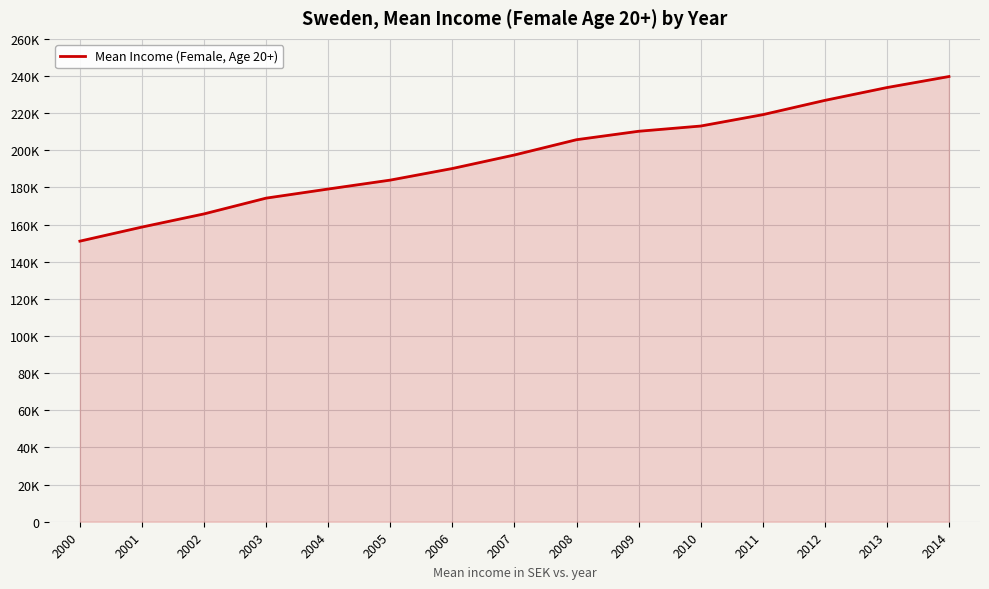

Reading left to right, transcribe all the data shown in this chart.

2000=151071	2001=158656	2002=165747	2003=174235	2004=179137	2005=183942	2006=190182	2007=197465	2008=205691	2009=210232	2010=213051	2011=219168	2012=226860	2013=233764	2014=239707